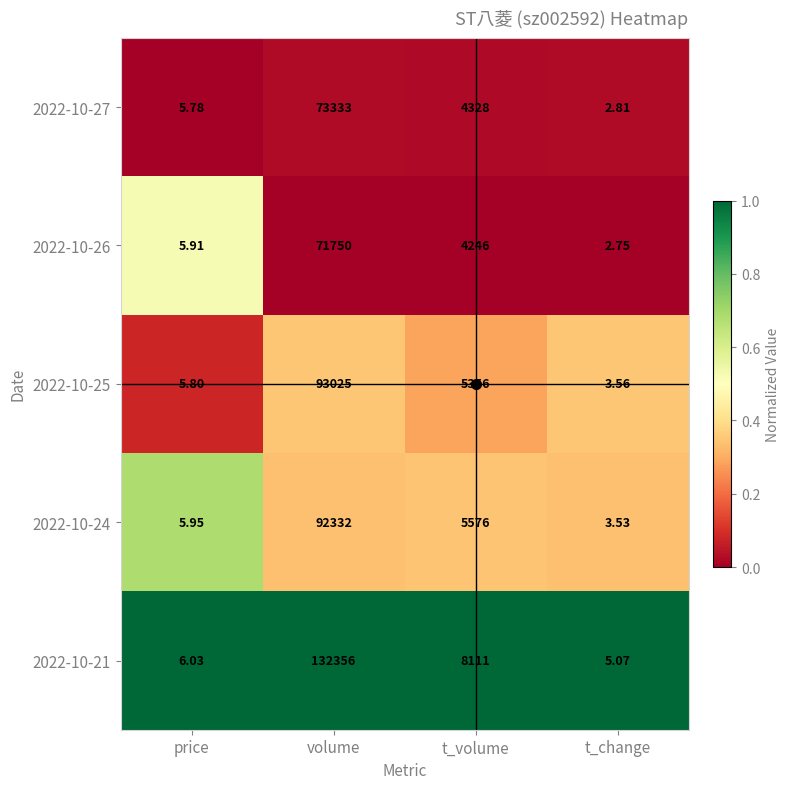

Rank the series by their maximum value, from highest to lowest.

2022-10-21, 2022-10-25, 2022-10-24, 2022-10-27, 2022-10-26